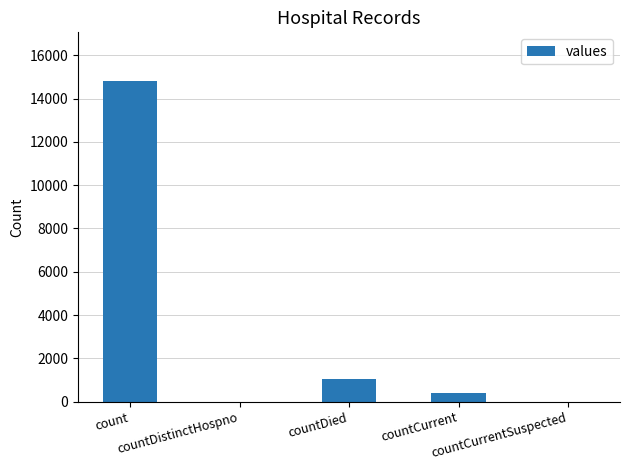

What is the maximum value shown in the chart?

14832